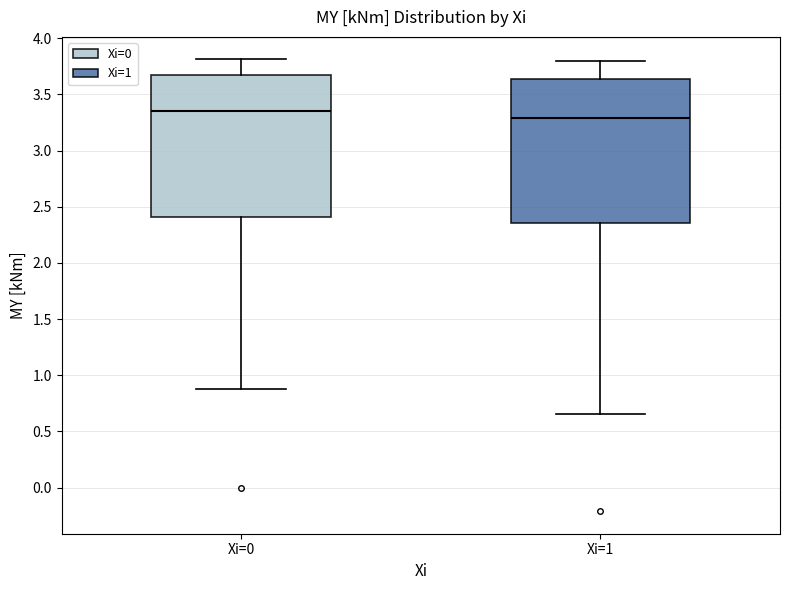

Where is the upper edge of the box for Xi=1 on the y-axis? The values are not printed on the chart, so give them approximately, as read against the axis.

3.65